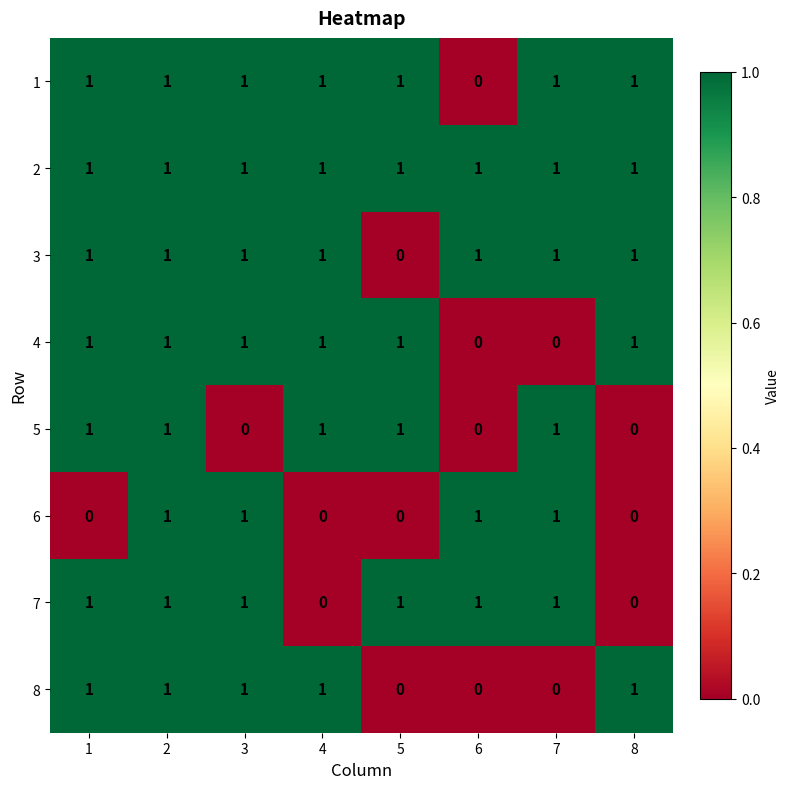

What is the sum of all 5 values?

5